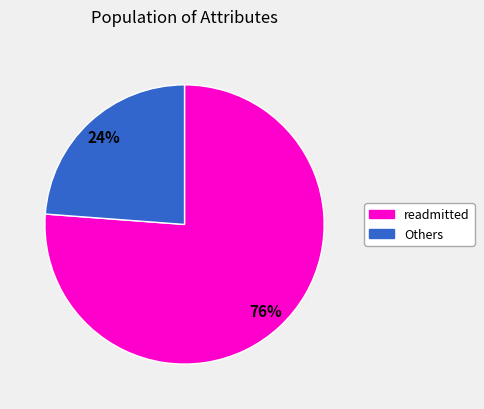

Is there any slice that represents more than half of the pie?

Yes